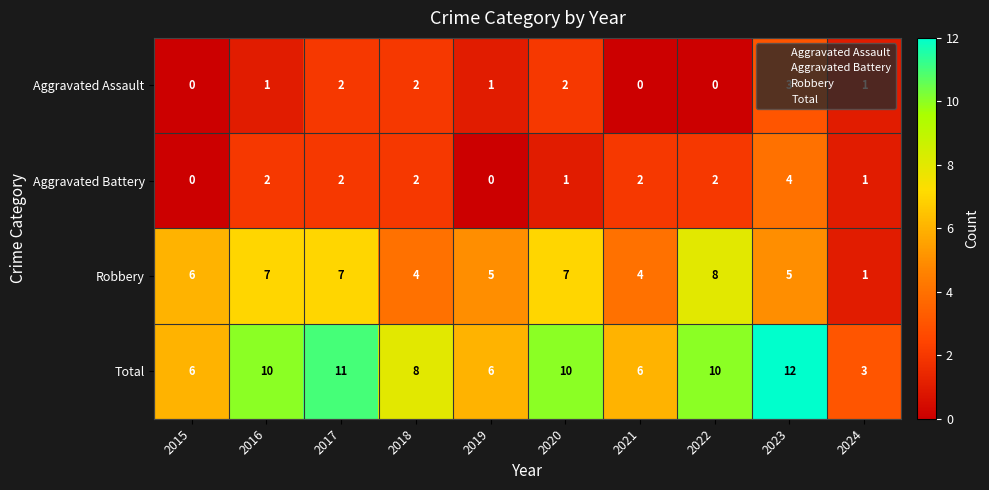

Which series has the widest spread of values?

Total